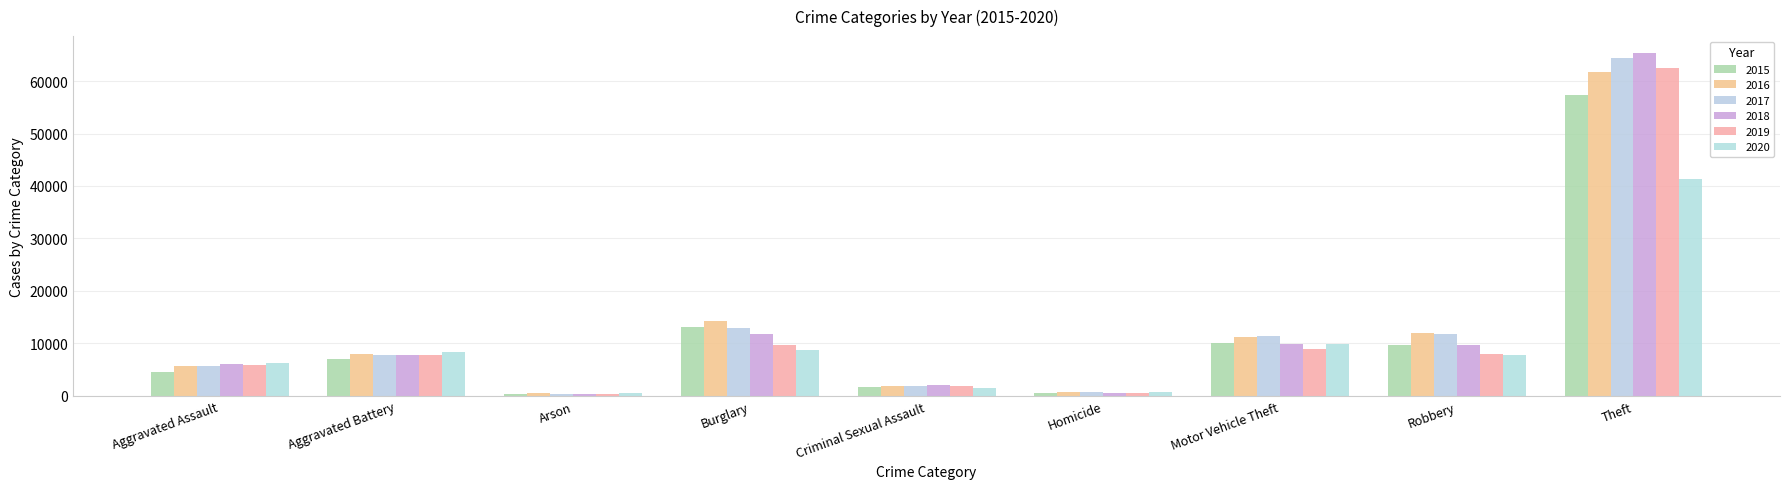

Which category has the highest value in the 2018 series?

Theft